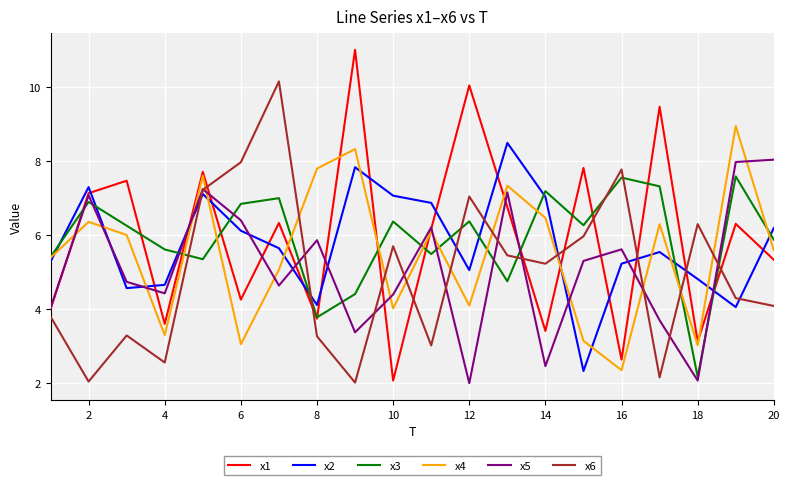

Does the chart display data point markers on the line(s)?

No